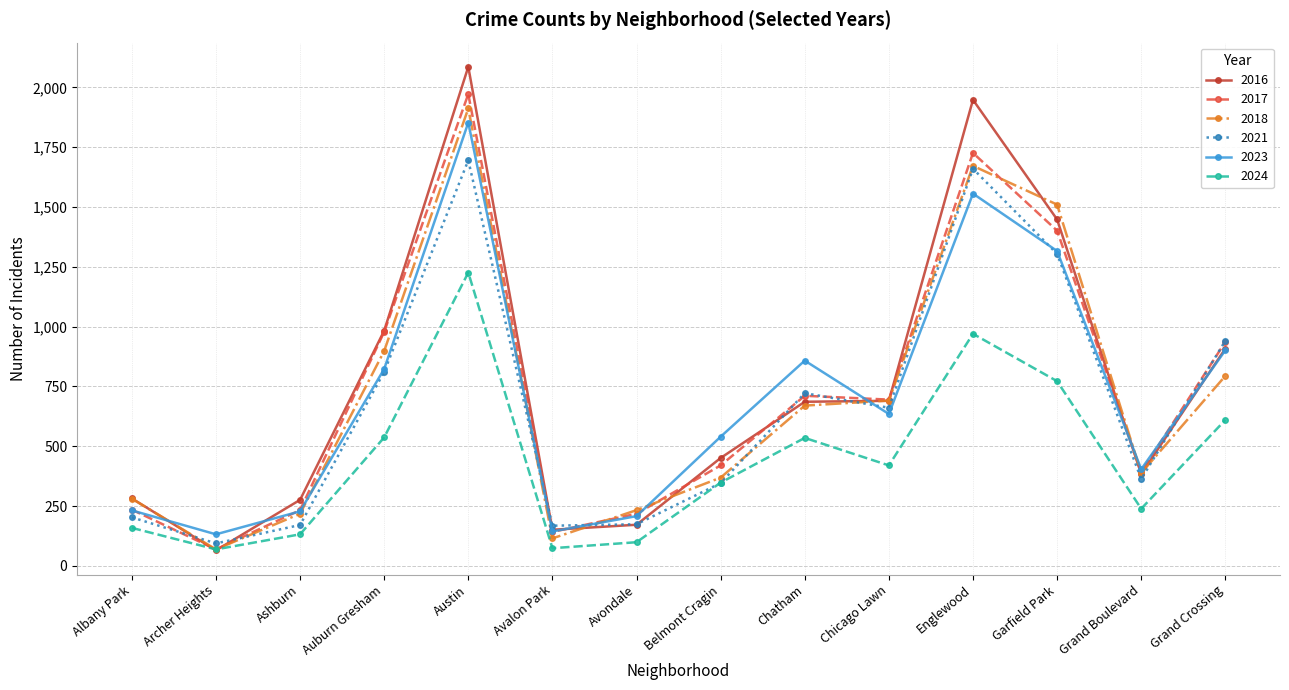

What is the greatest value displayed?

2086